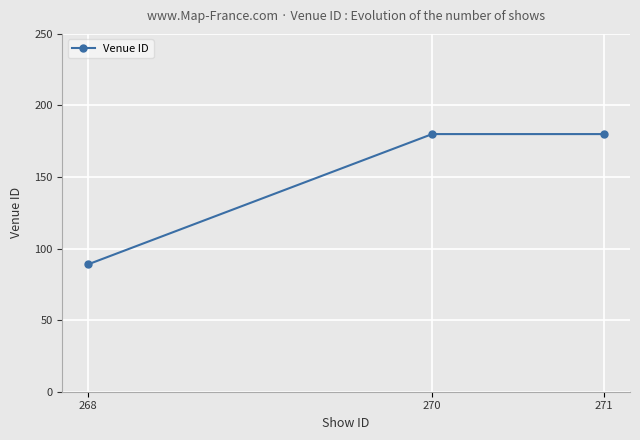

What is the sum of all values?

449